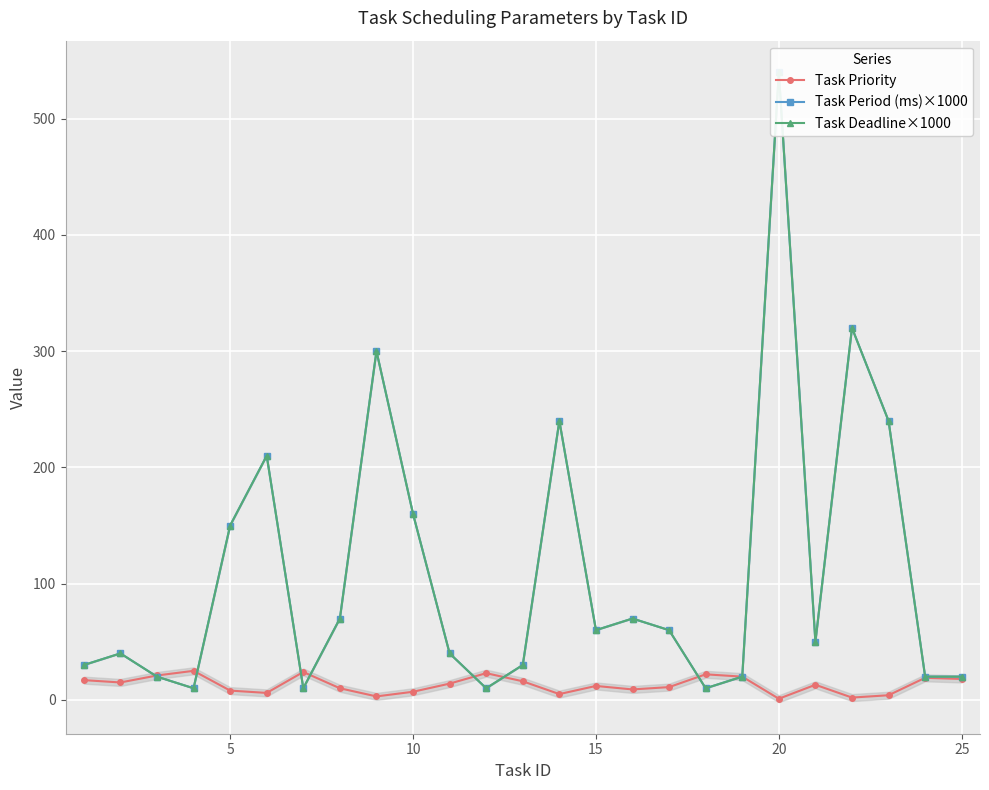

What is the value of the Task Priority point at the 2nd from the left?

15